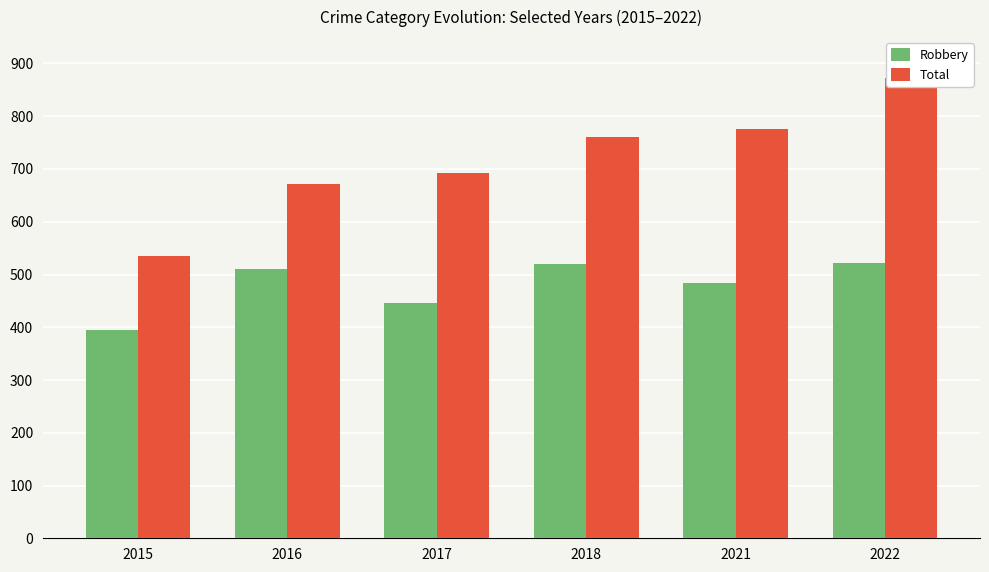

Rank the series by their maximum value, from highest to lowest.

Total, Robbery